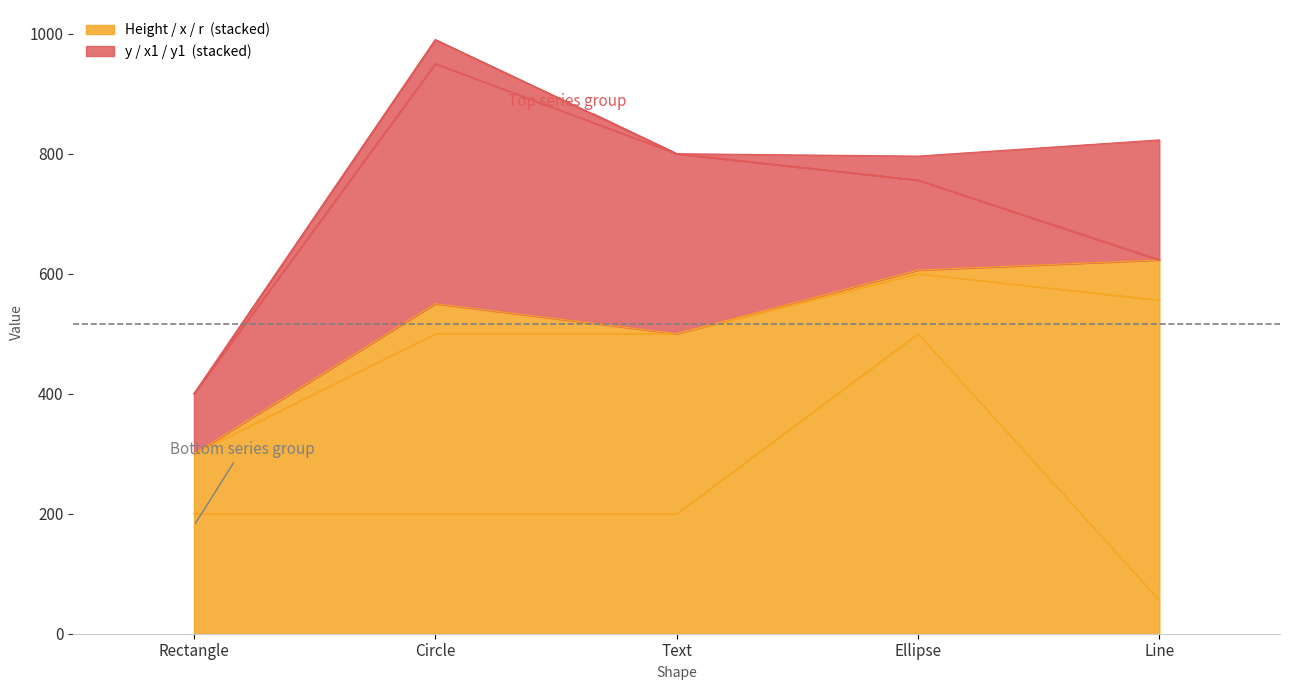

The value of x1 at Circle is 24. True or false?

False